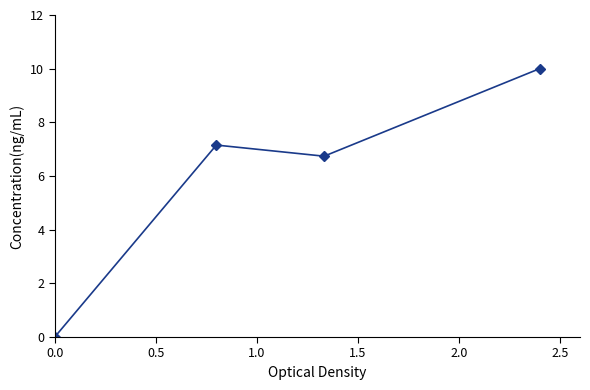

Reading left to right, list all the values displayed in this chart.

0.0	7.2	6.7	10.0